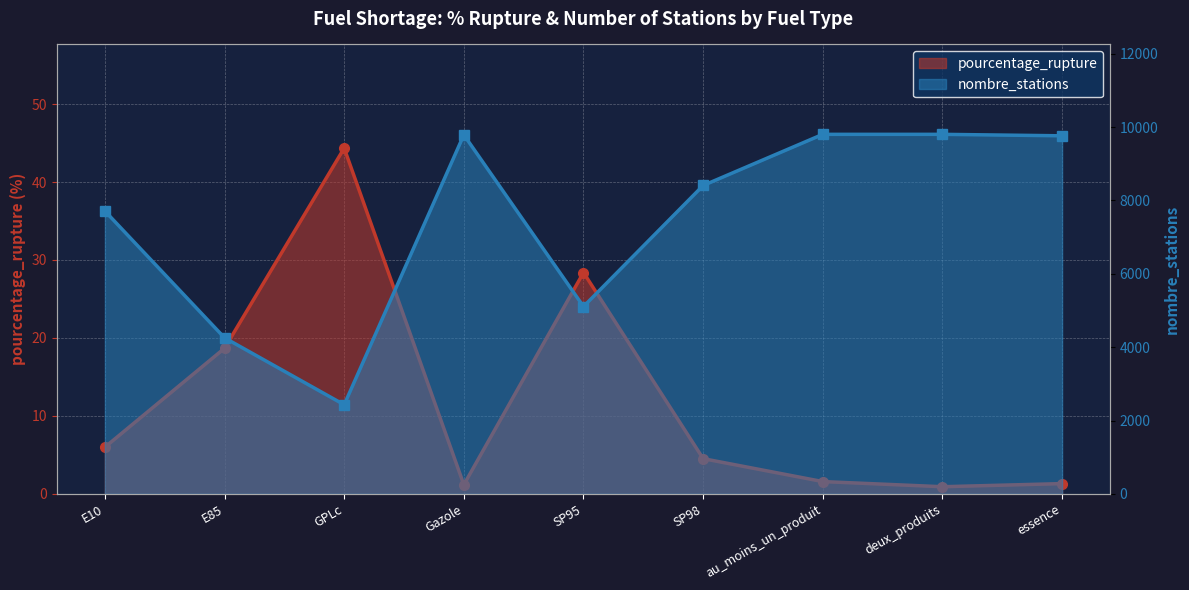

The value of nombre_stations at essence is 4246.1. True or false?

False